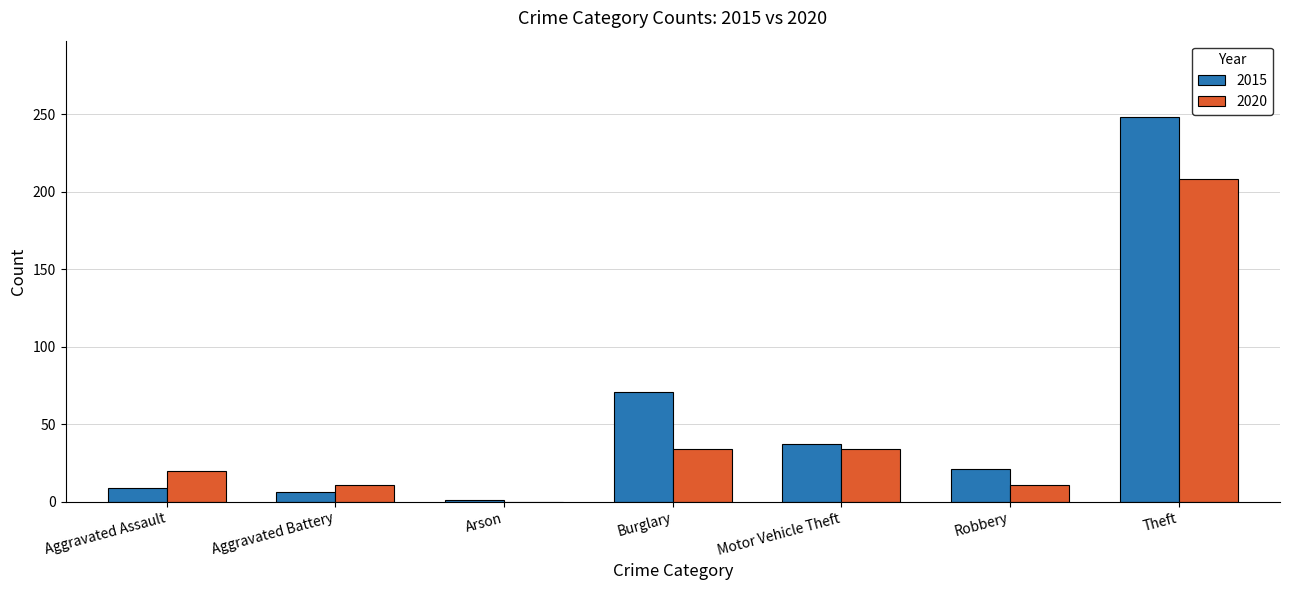

Which label corresponds to the largest value in the chart?

Theft